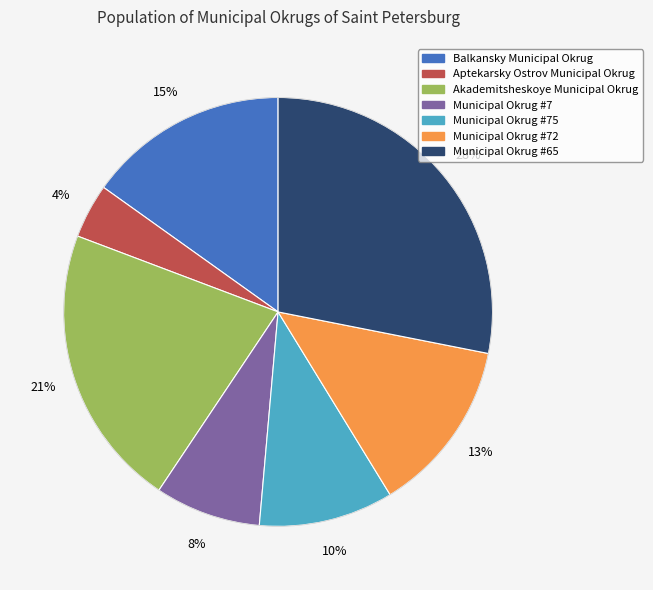

How many slices are in this pie chart?

7